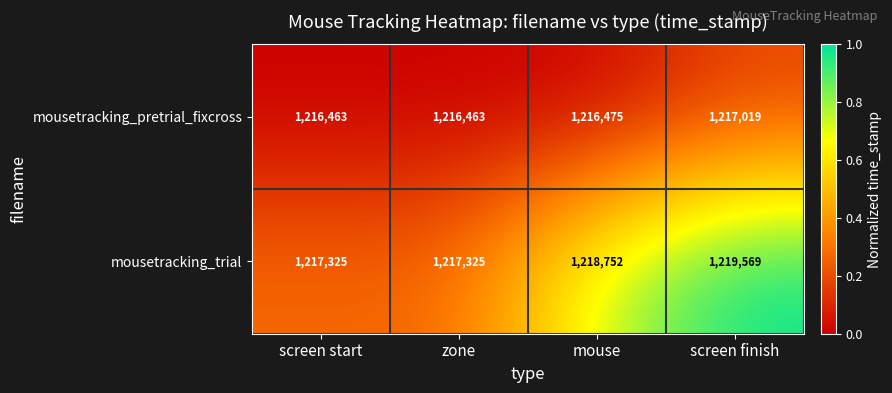

What is the difference between the maximum and minimum values in the mousetracking_pretrial_fixcross series?

556